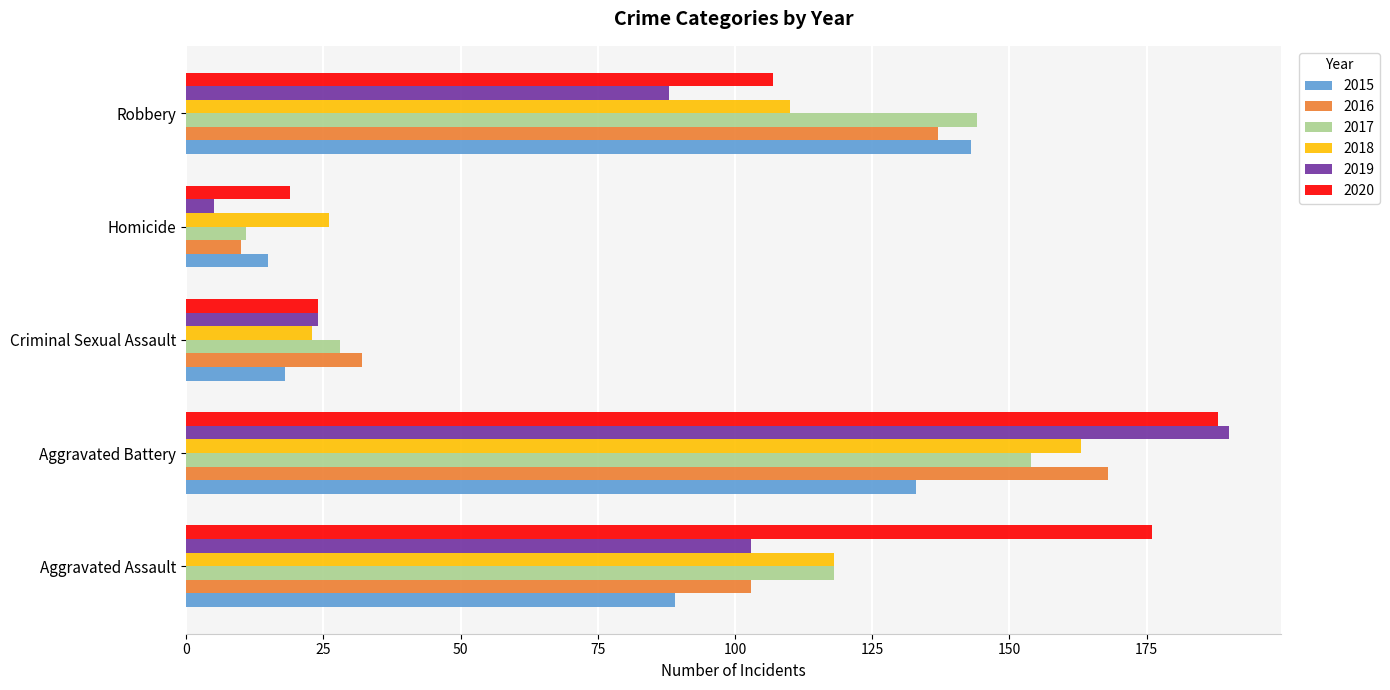

At which label does 2020 reach its minimum?

Homicide